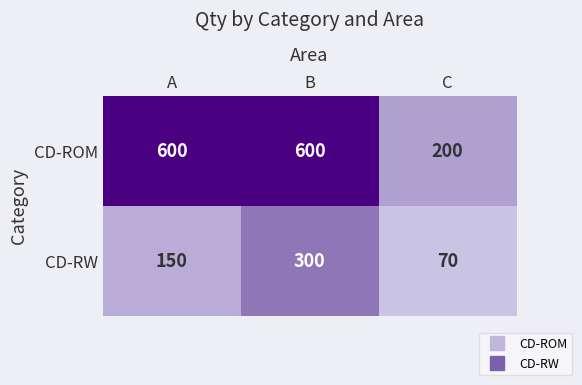

Which series changed the most between A and C?

CD-ROM